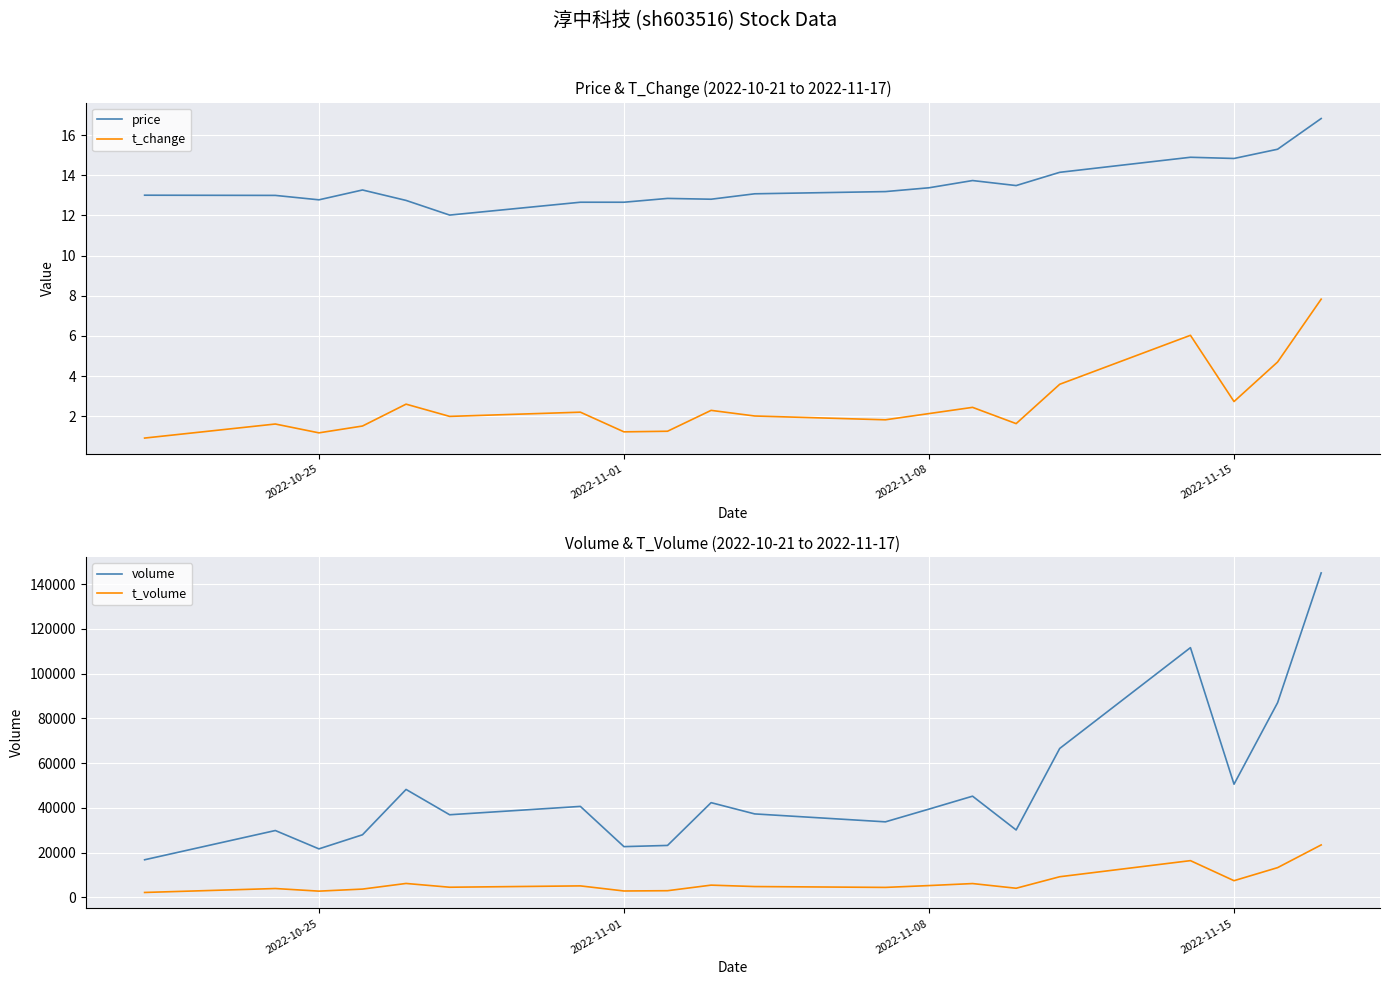

The value of t_volume at 2022-11-15 is 13086. True or false?

False